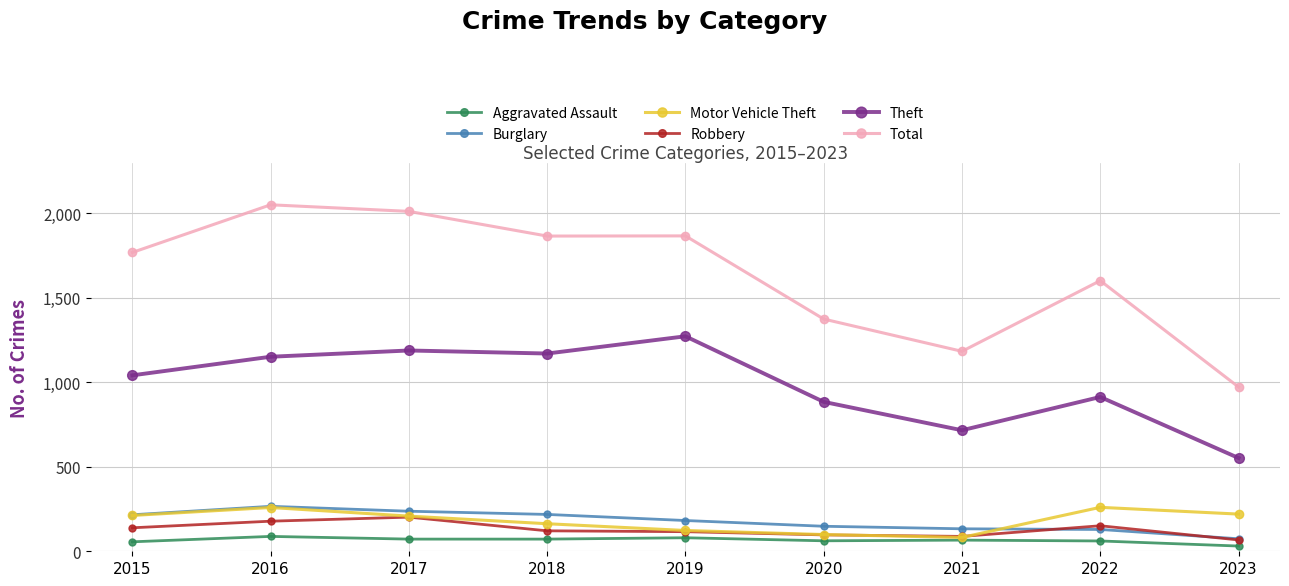

What is the spread (max minus min) of values at 2021?

1117